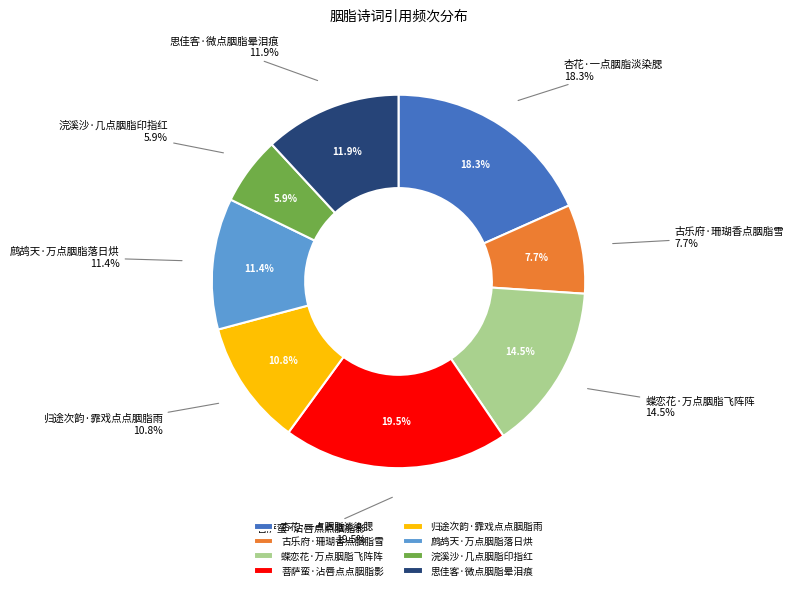

Does 古乐府·珊瑚香点胭脂雪 account for over 50% of the chart?

No